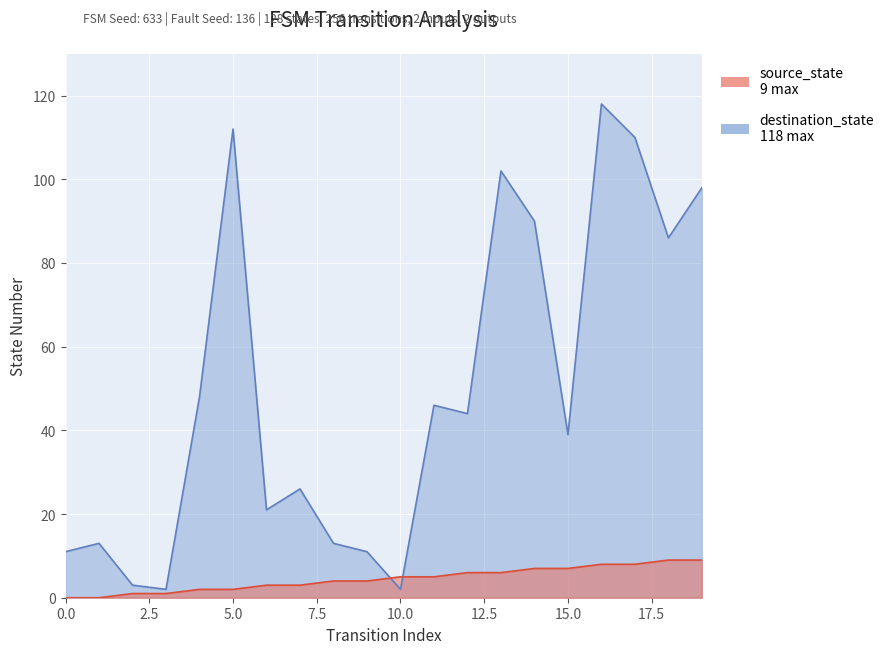

List the series in order of their overall mean, lowest first.

source_state, destination_state